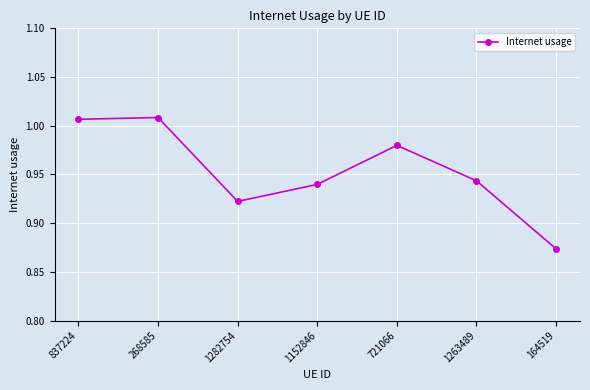

The value at 268585 is 1.7. True or false?

False